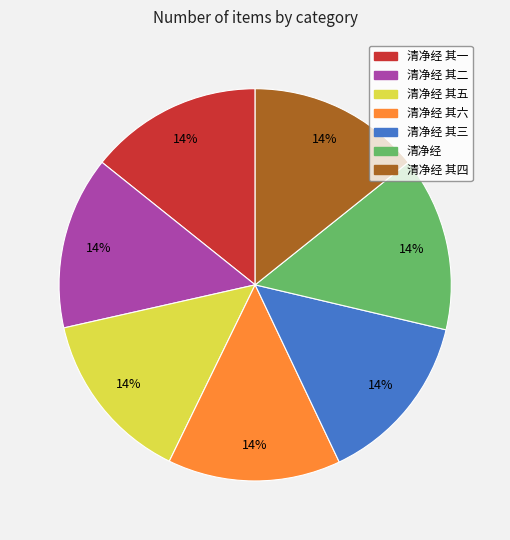

To the nearest percent, what is the average slice percentage?

14%